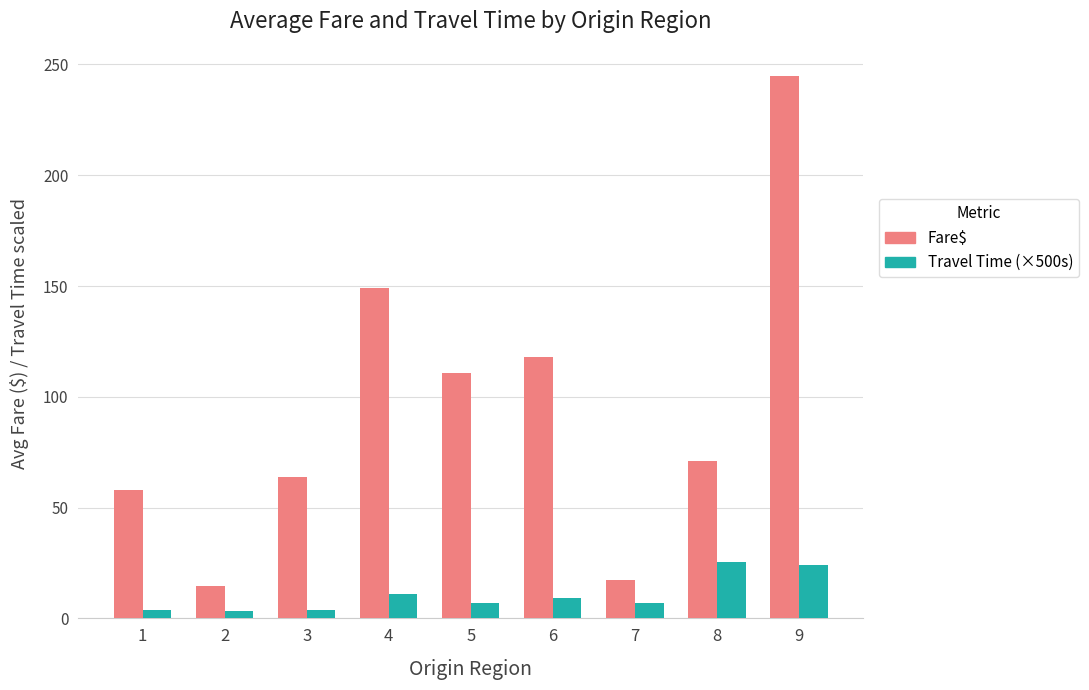

Between 5 and 8, which series saw the biggest shift?

Fare$